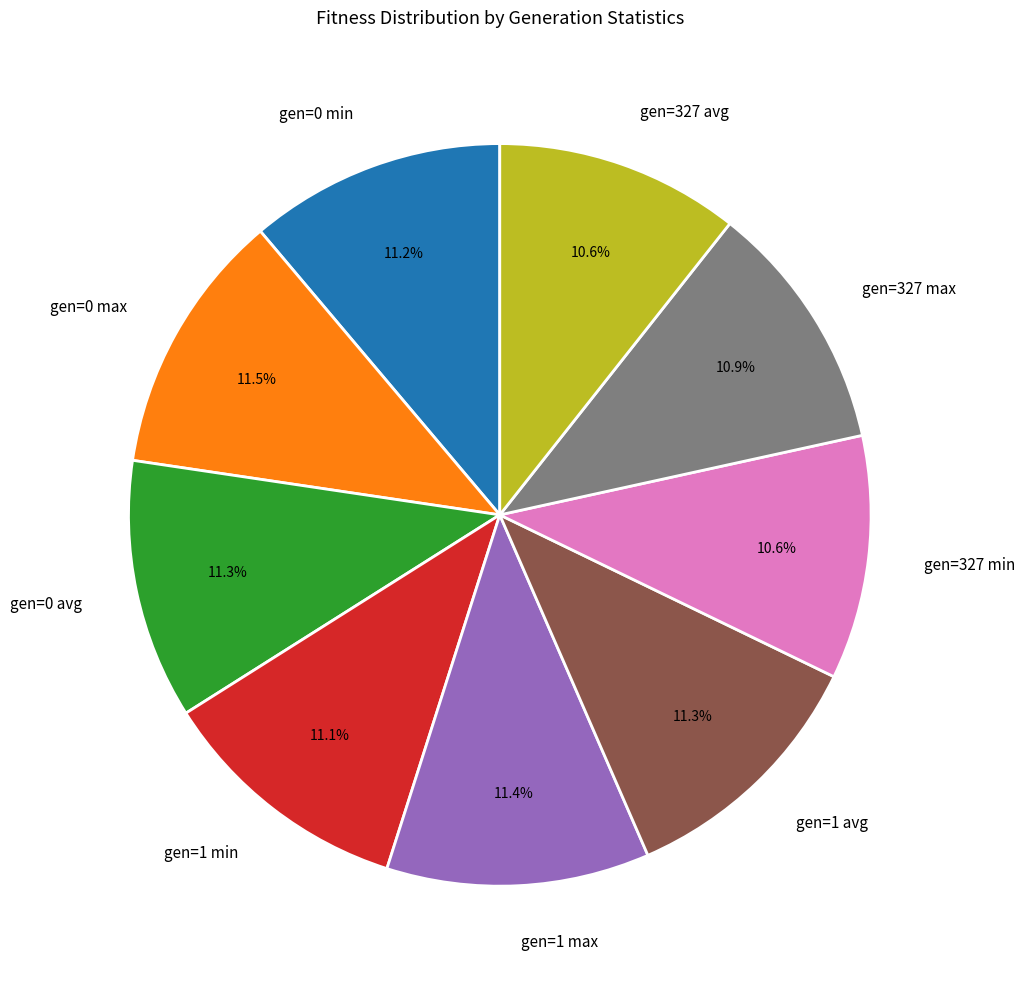

Is the sum of gen=1 avg and gen=0 max greater than half?

No